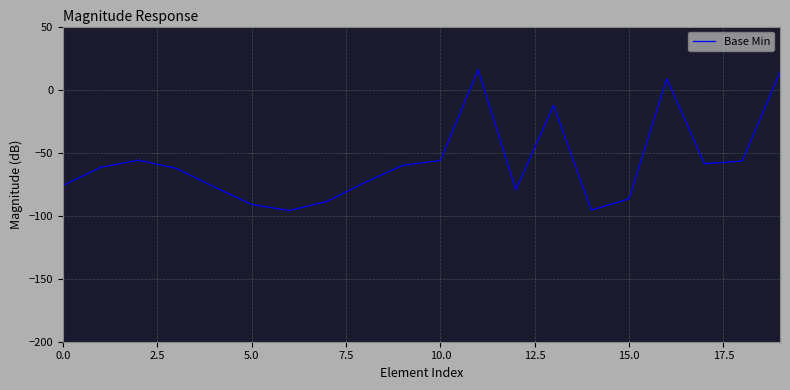

What is the greatest value displayed?

15.7